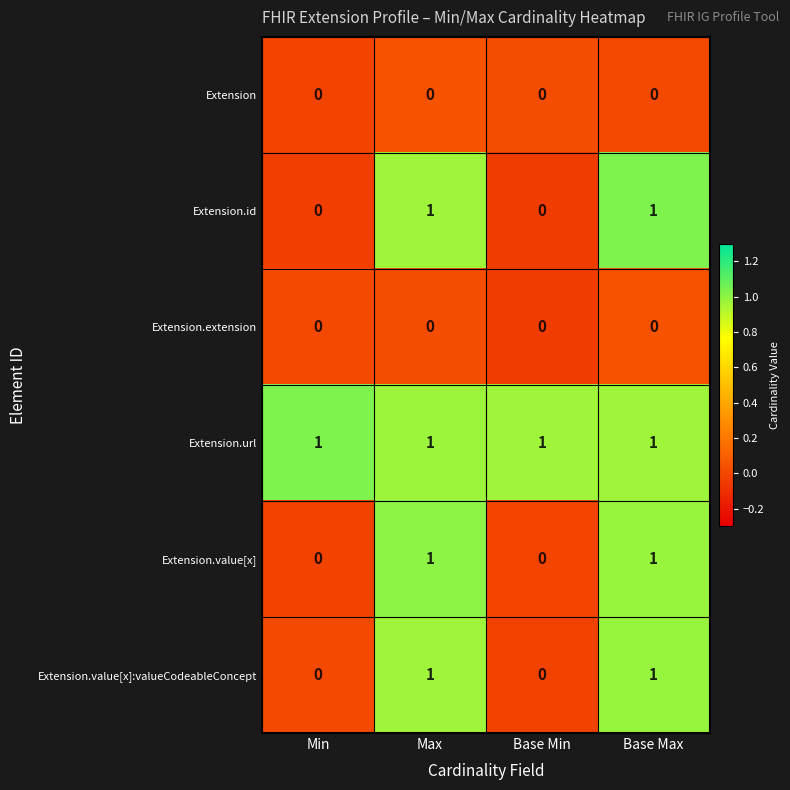

How many Extension.value[x]:valueCodeableConcept values are between 0 and 1?

4